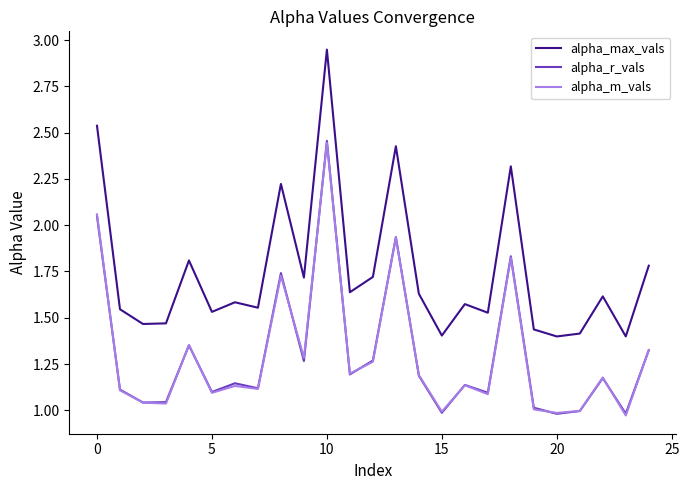

Which series has the largest total across all categories?

alpha_max_vals